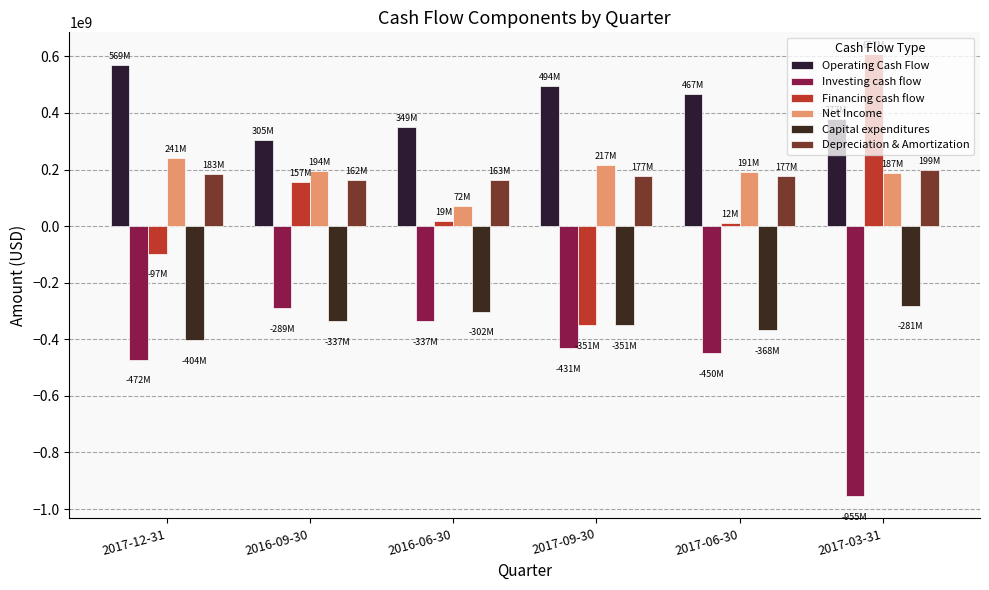

Does the chart contain any negative values?

Yes